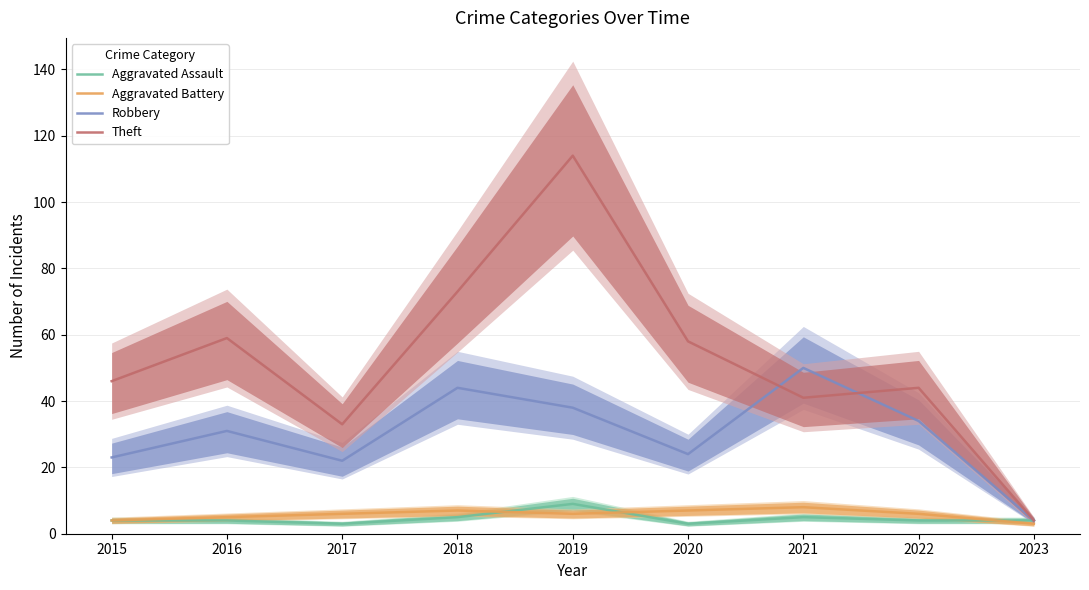

True or false: Robbery and Aggravated Battery cross at least once.

False